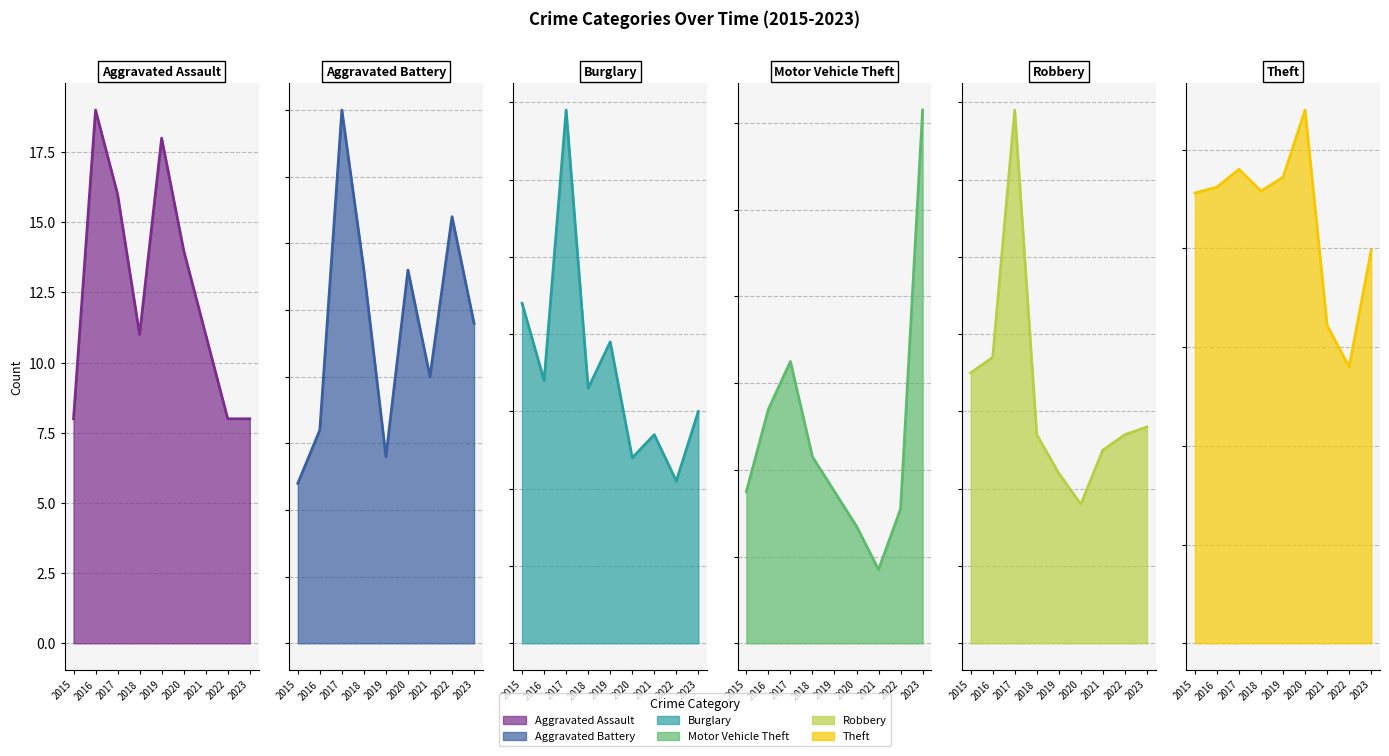

At how many categories does at least one series exceed 209?

6